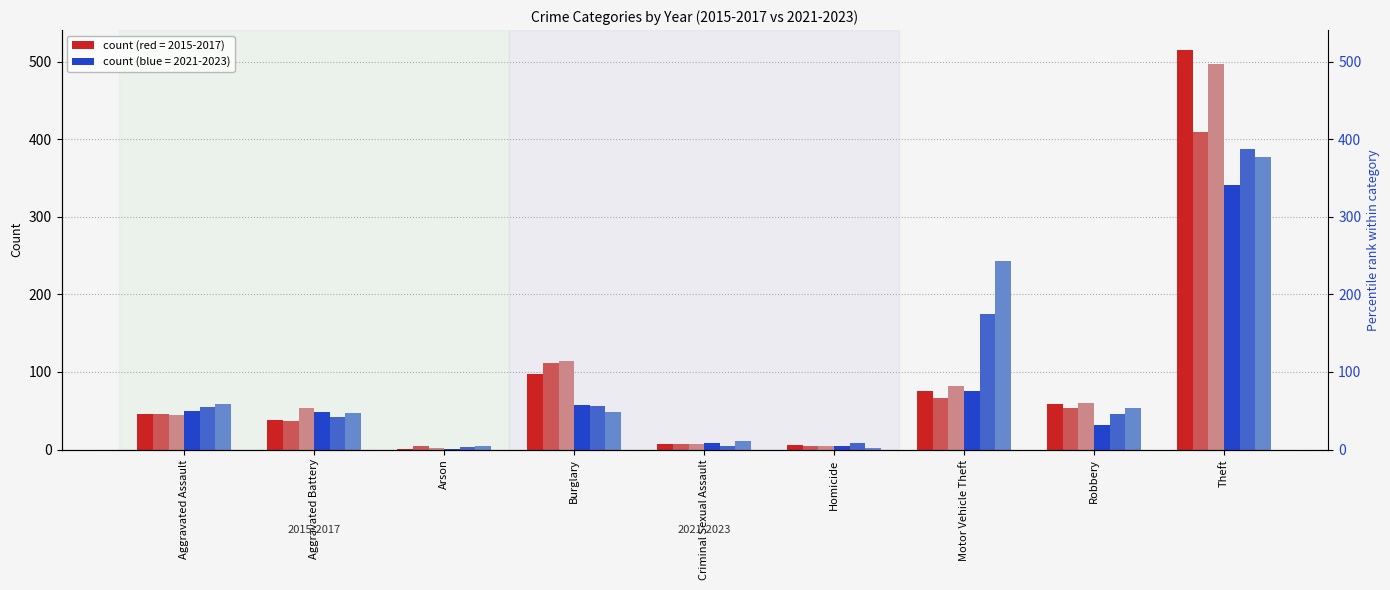

Is the value of 2022 at Arson greater than the value of 2021 at Aggravated Battery?

No